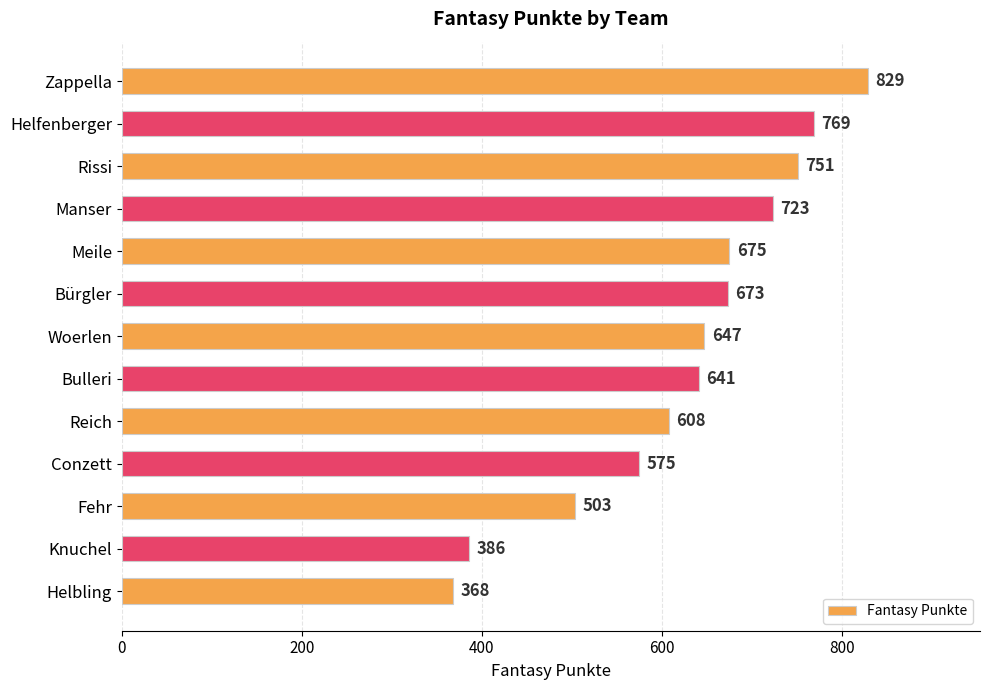

Reading bottom to top, extract all data points from this chart.

368	386	503	575	608	641	647	673	675	723	751	769	829